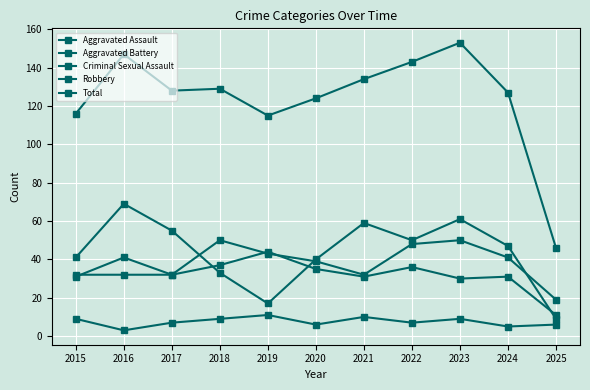

Reading left to right, extract all data points from this chart.

Aggravated Assault: 32	32	32	50	43	39	32	48	50	41	19
Aggravated Battery: 31	41	32	37	44	35	31	36	30	31	11
Criminal Sexual Assault: 9	3	7	9	11	6	10	7	9	5	6
Robbery: 41	69	55	33	17	40	59	50	61	47	9
Total: 116	147	128	129	115	124	134	143	153	127	46